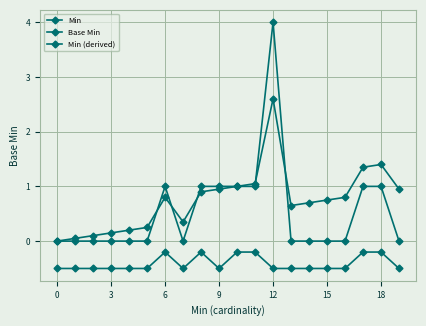

How many values in the Base Min series exceed 0?

19